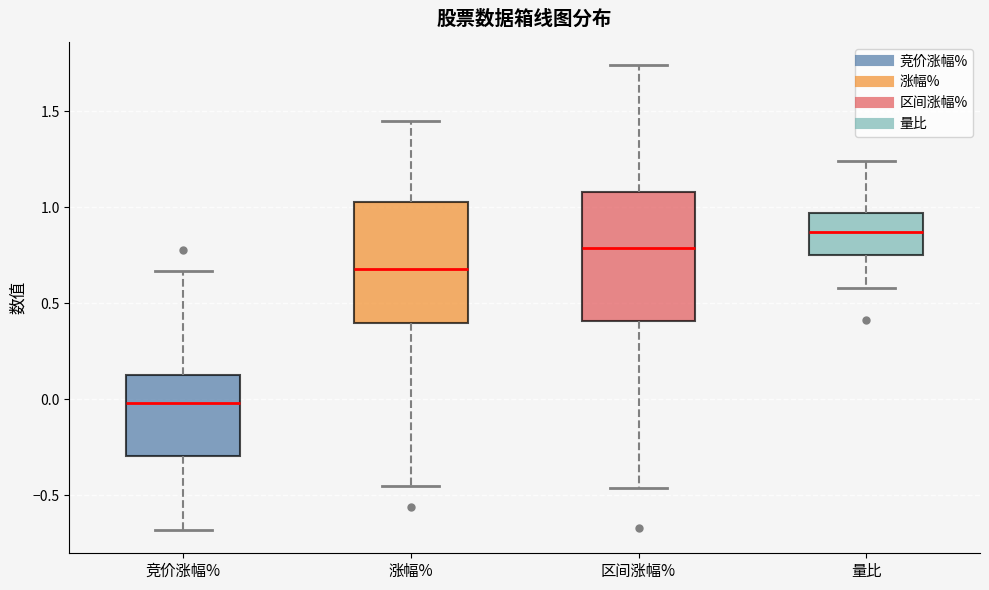

Which box has the lowest median line?

竞价涨幅%